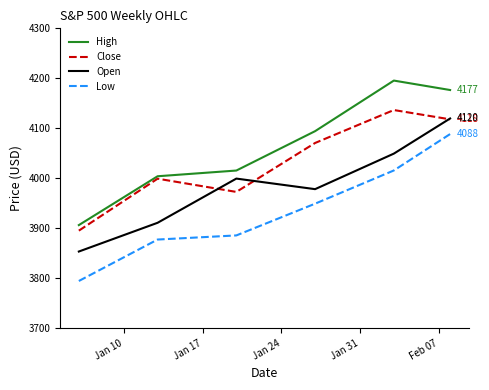

Which series has the largest total across all categories?

High